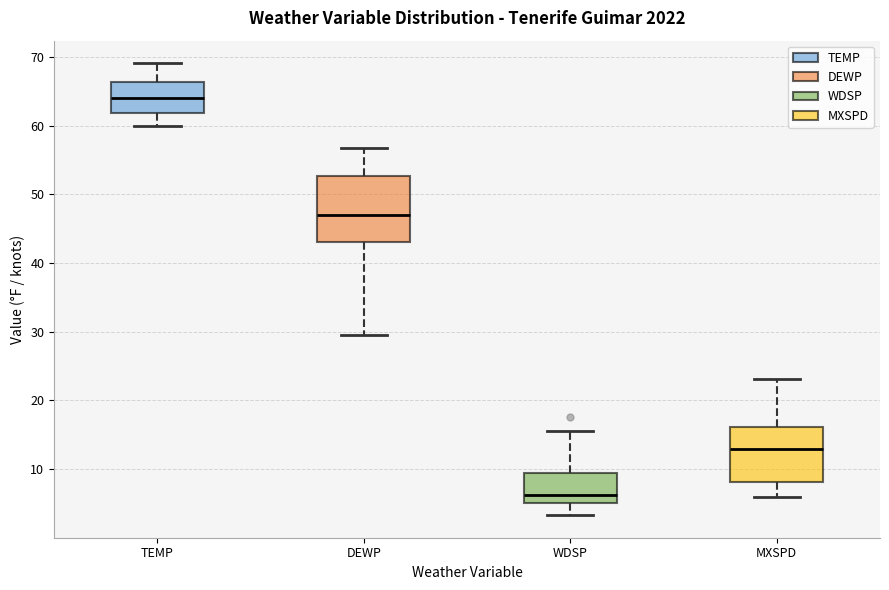

Which box has the highest median line?

TEMP